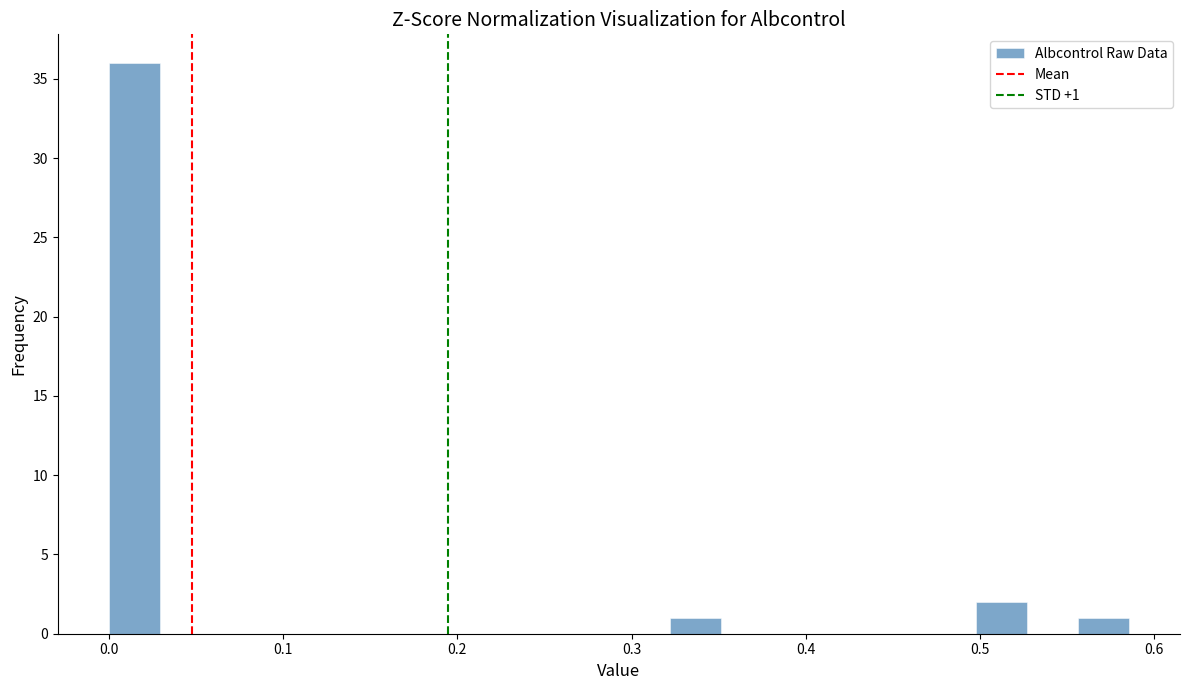

Read against the x-axis, roughly where is the centre of the tallest bar?

0.01